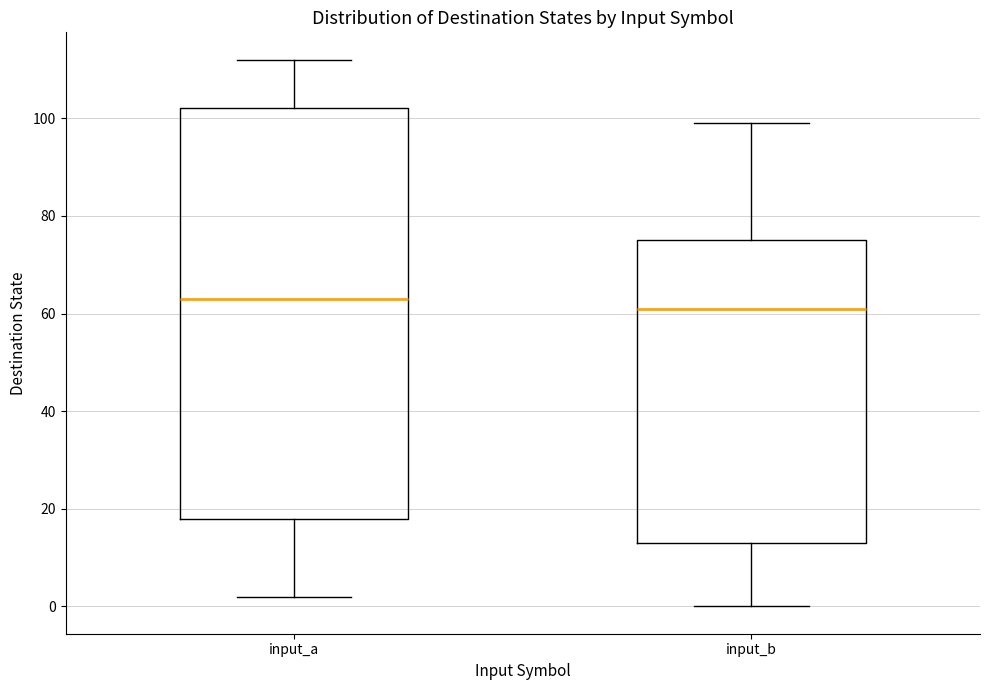

Reading left to right, transcribe this box plot: for each box, give where its median line is, the range the box spans, and where its two whiskers end, as read against the y-axis. The values are not printed on the chart, so give them approximately, as read against the axis.

input_a: median 64, box 18 to 102, whiskers 2 to 112
input_b: median 62, box 14 to 76, whiskers 0 to 100